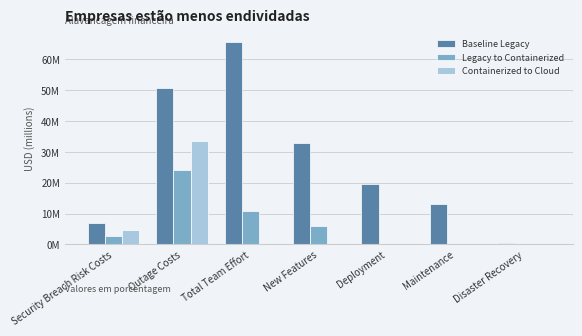

Does the chart contain stacked bars?

No